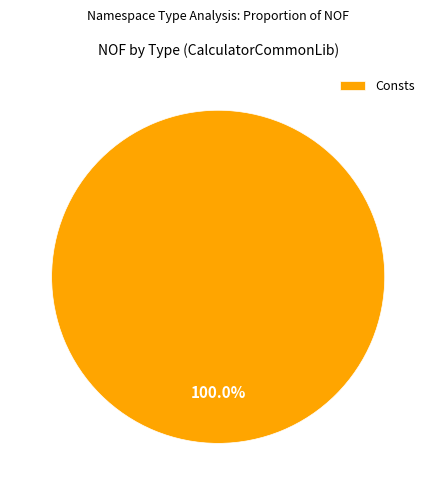

Rank the categories by value from lowest to highest.

Consts